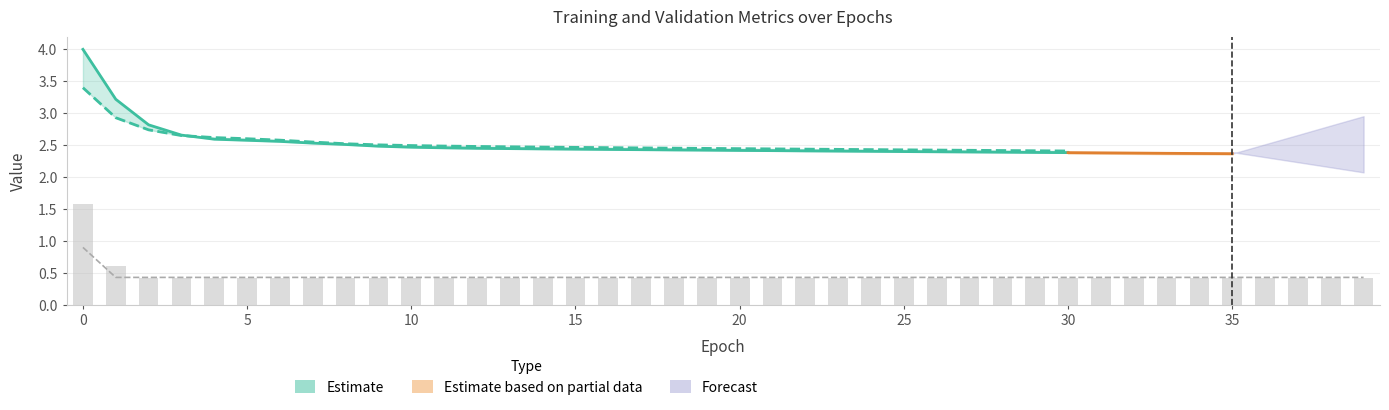

What is the minimum value shown in the chart?

0.4